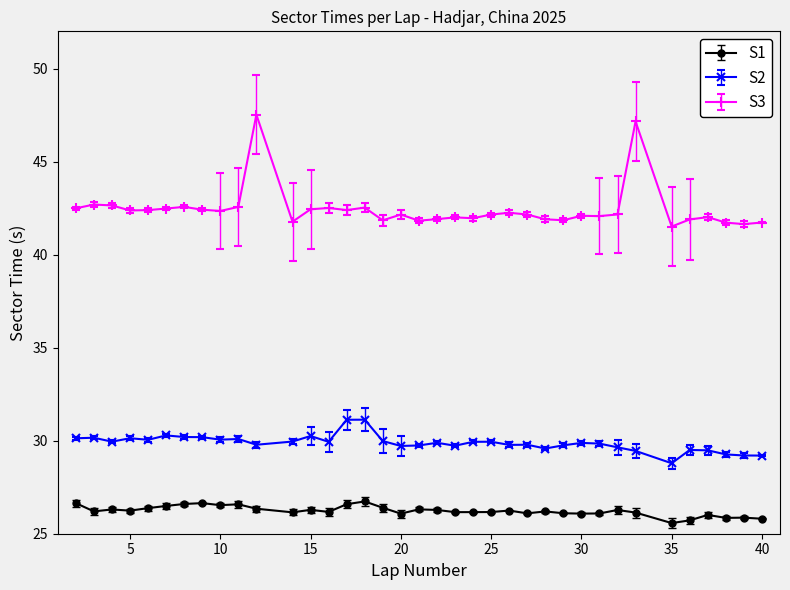

Rank the series by their average value, from highest to lowest.

S3, S2, S1